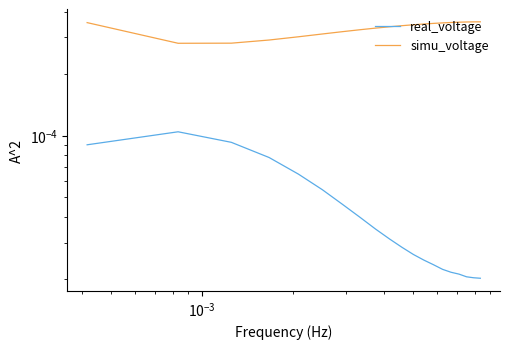

What are all the series names shown in the legend?

real_voltage, simu_voltage